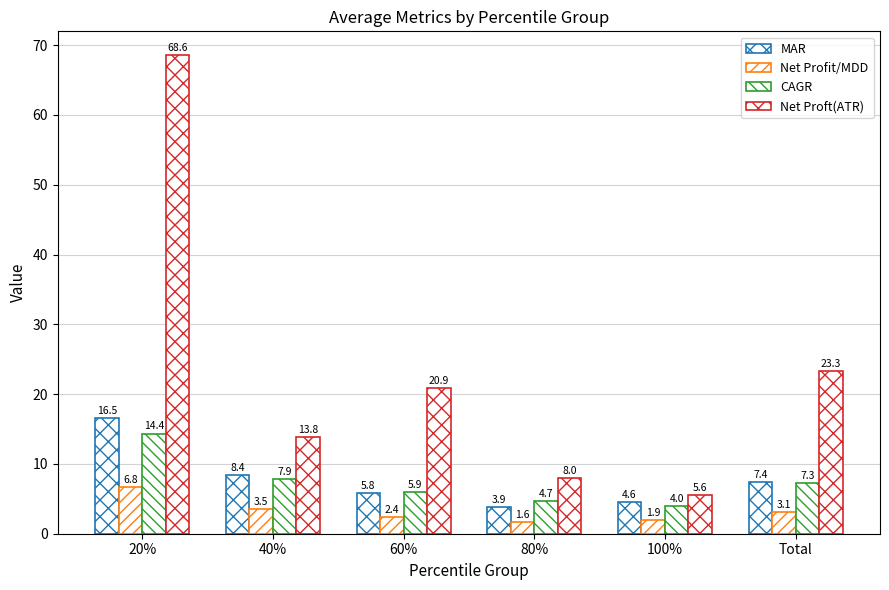

What is the difference between the maximum and minimum values in the Net Proft(ATR) series?

62.9